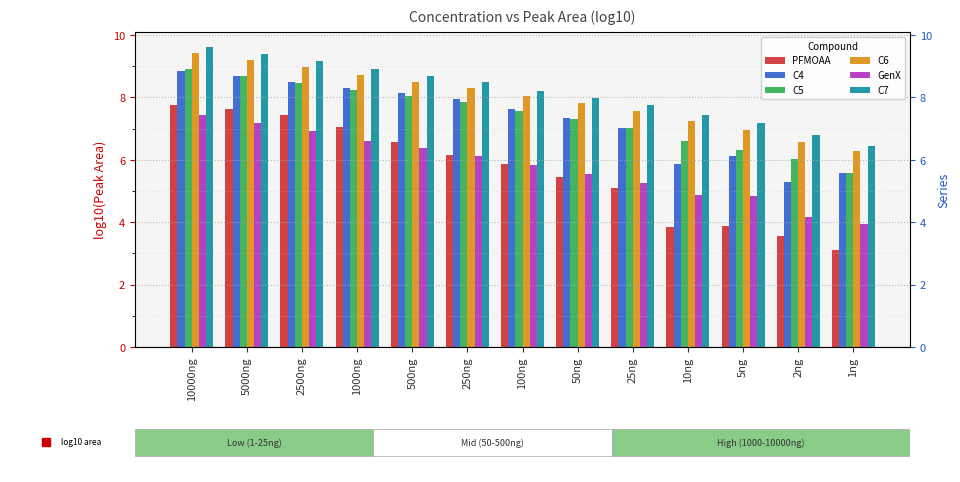

The value of C5 at 25ng is 12.0. True or false?

False